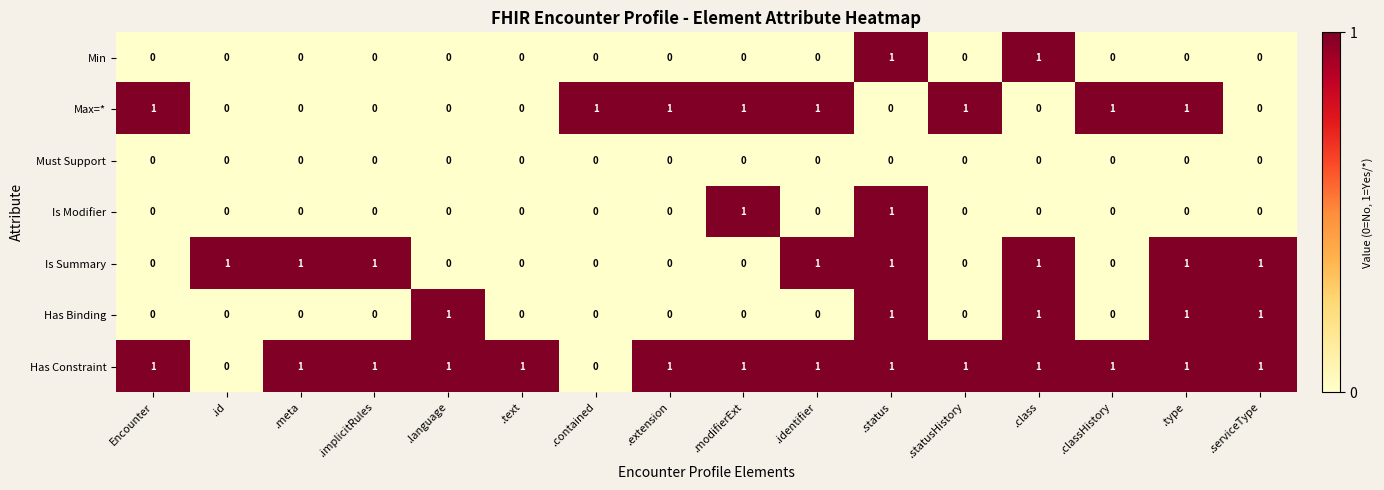

What is the sum of all Has Constraint values?

14